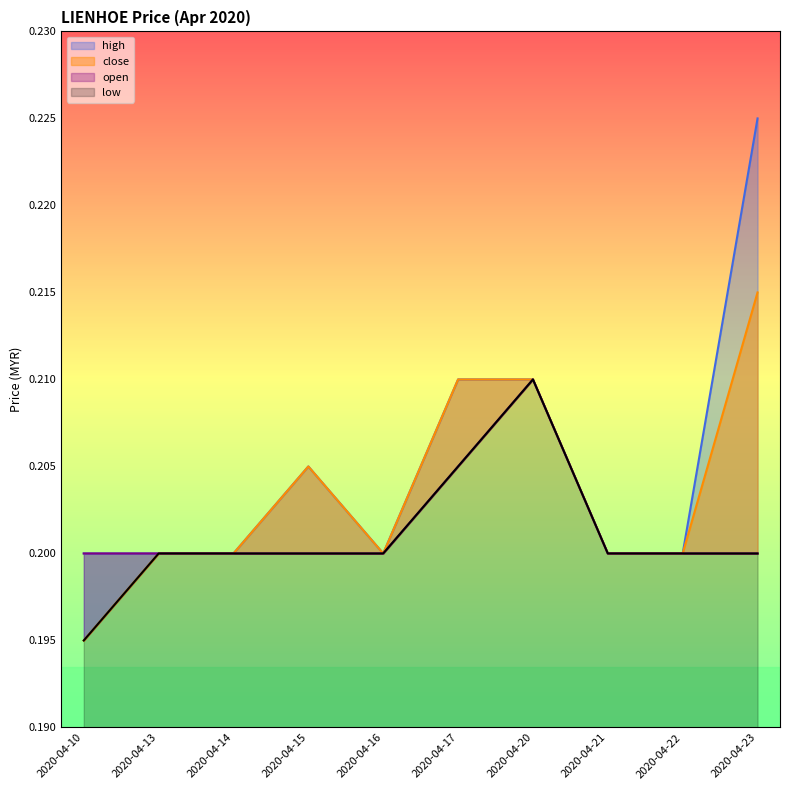

At how many categories does at least one series exceed 0?

10